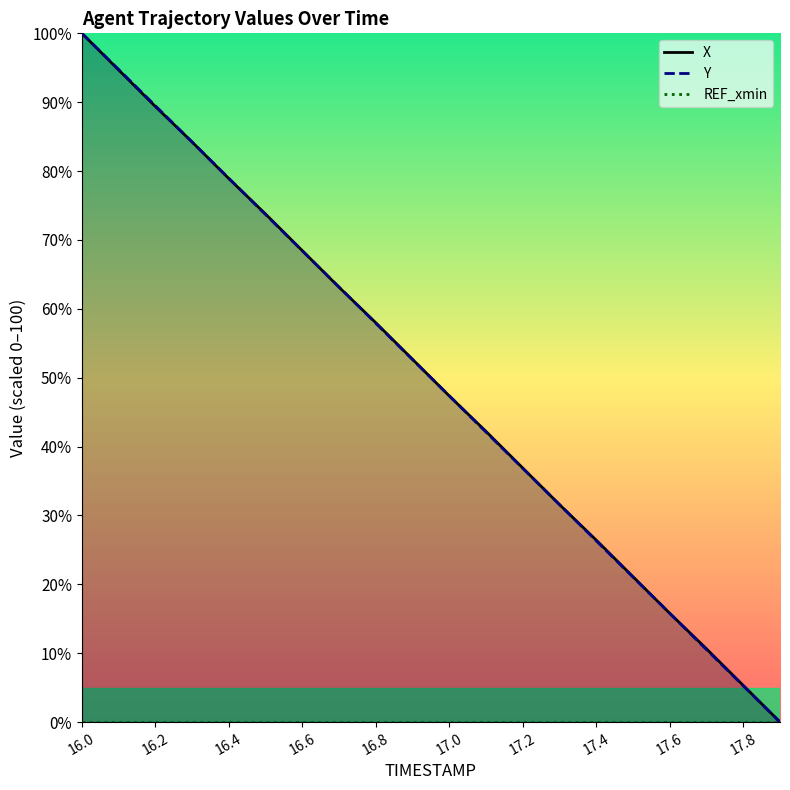

How many distinct data groups are displayed?

3